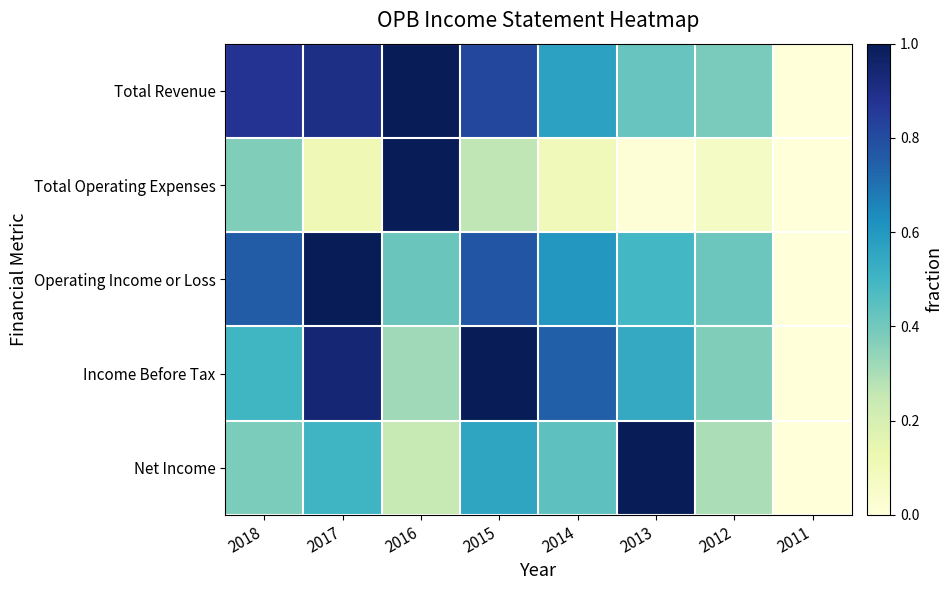

At which category is the sum across all series the highest?

2017